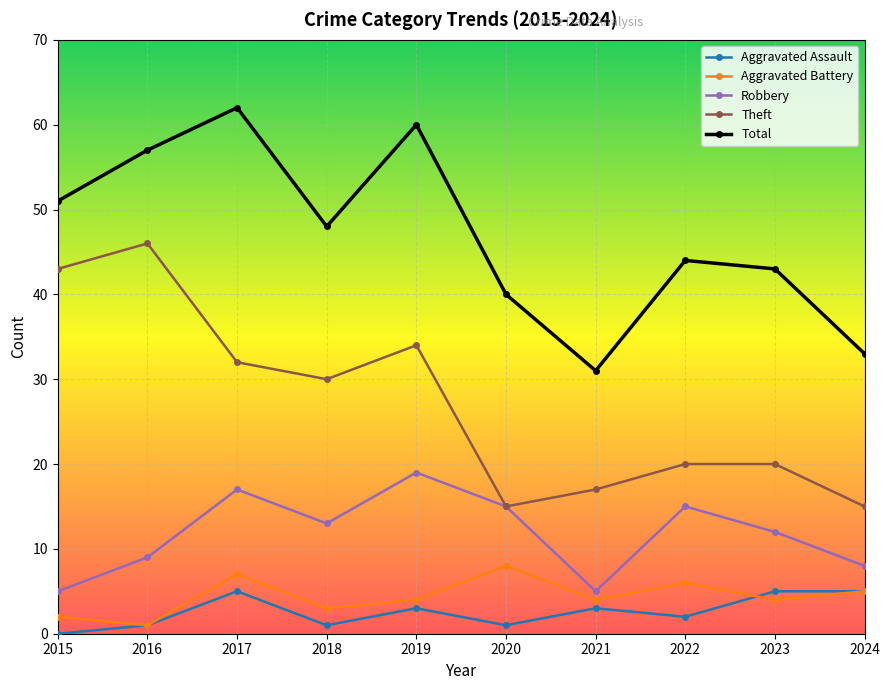

Rank the series at 2021 from lowest to highest value.

Aggravated Assault, Aggravated Battery, Robbery, Theft, Total